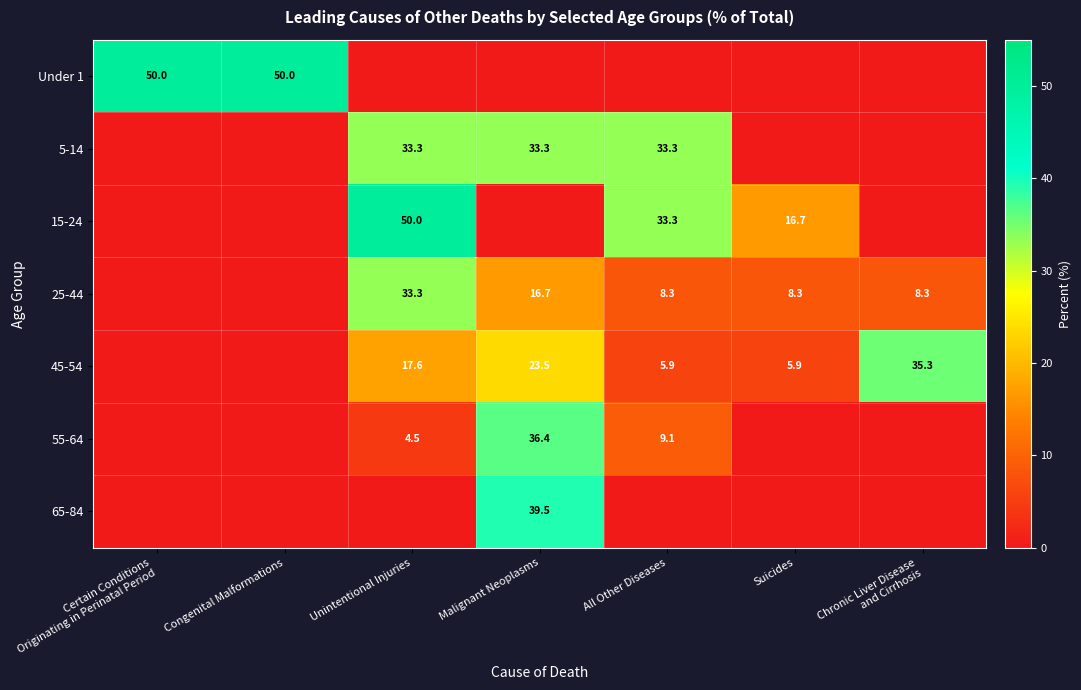

Between Unintentional Injuries and Congenital Malformations, which is larger?

Congenital Malformations